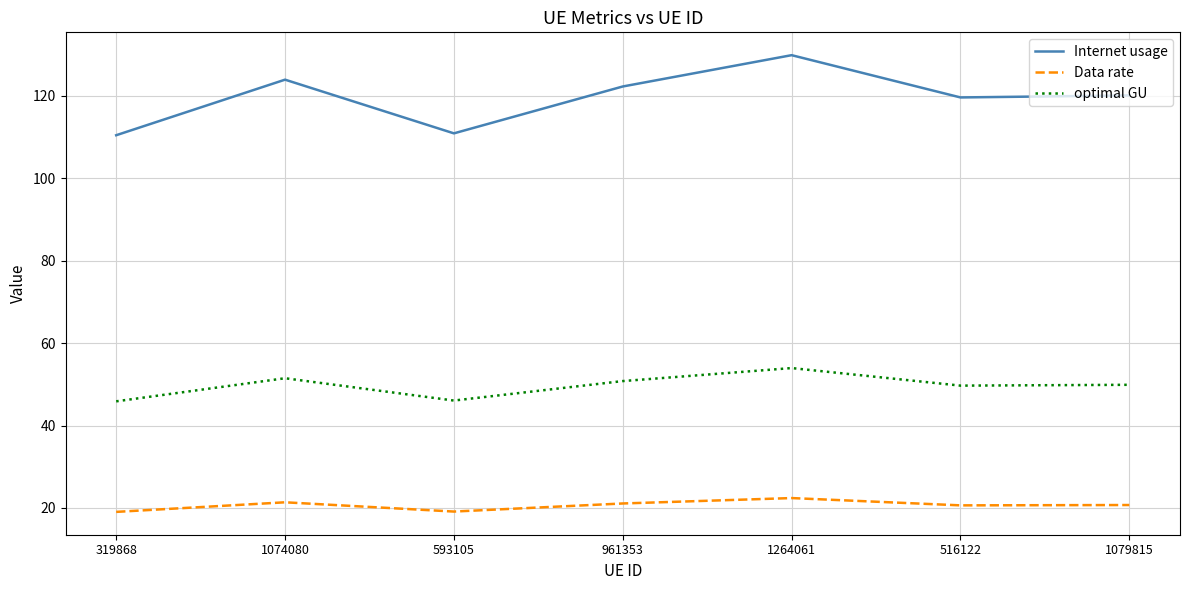

True or false: optimal GU and Internet usage intersect in this chart.

False